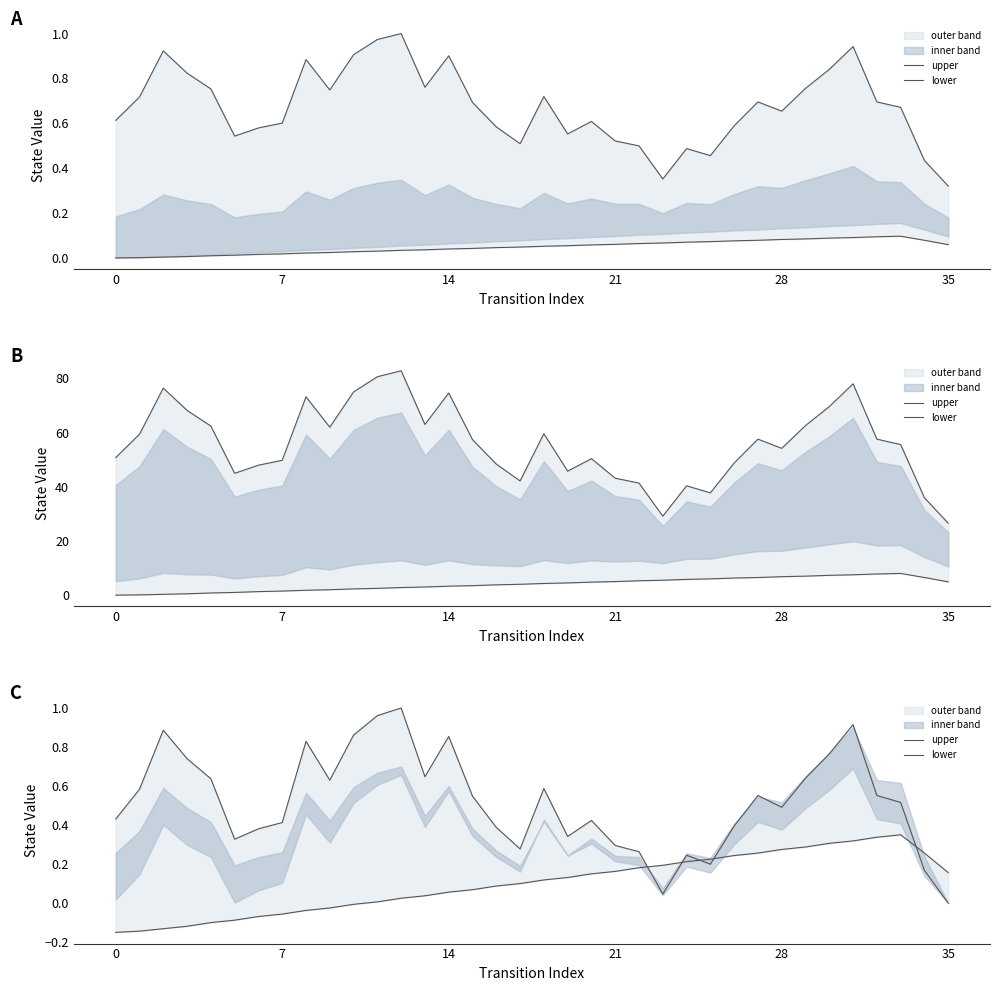

At which category is the sum across all series the highest?

31